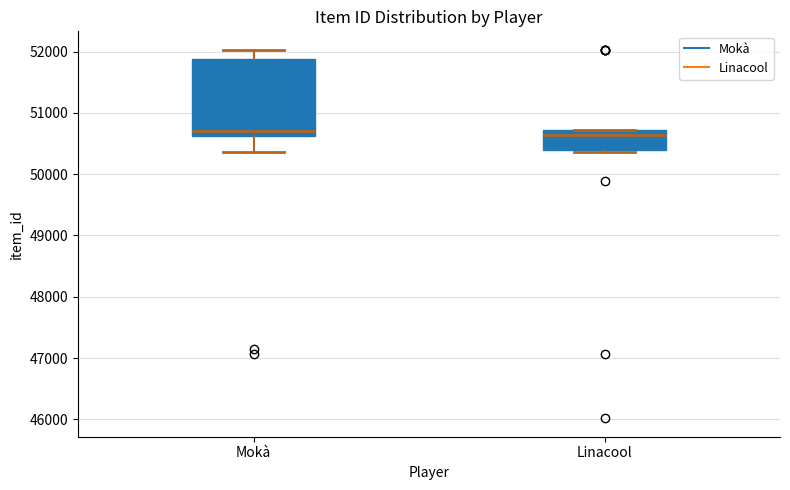

Comparing the boxes themselves (not the whiskers), which one is the tallest?

Mokà